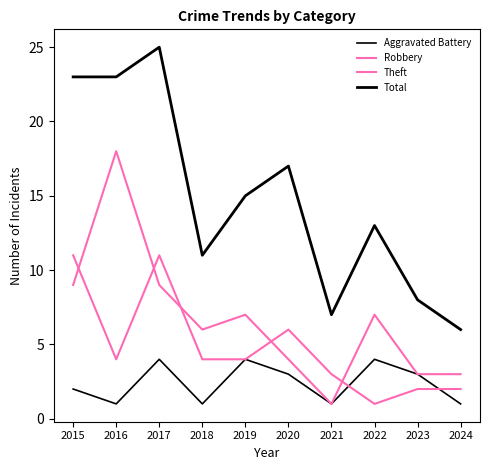

How many interior local peaks does the Robbery series have?

2